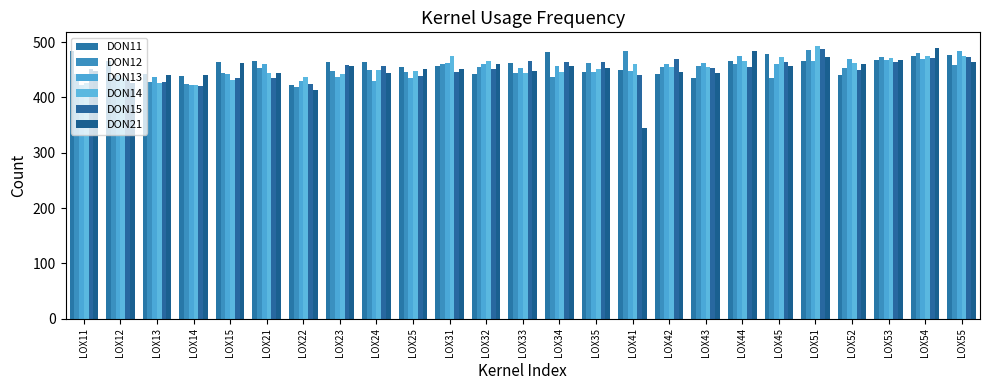

The value of DON11 at LOX15 is 463.2. True or false?

True